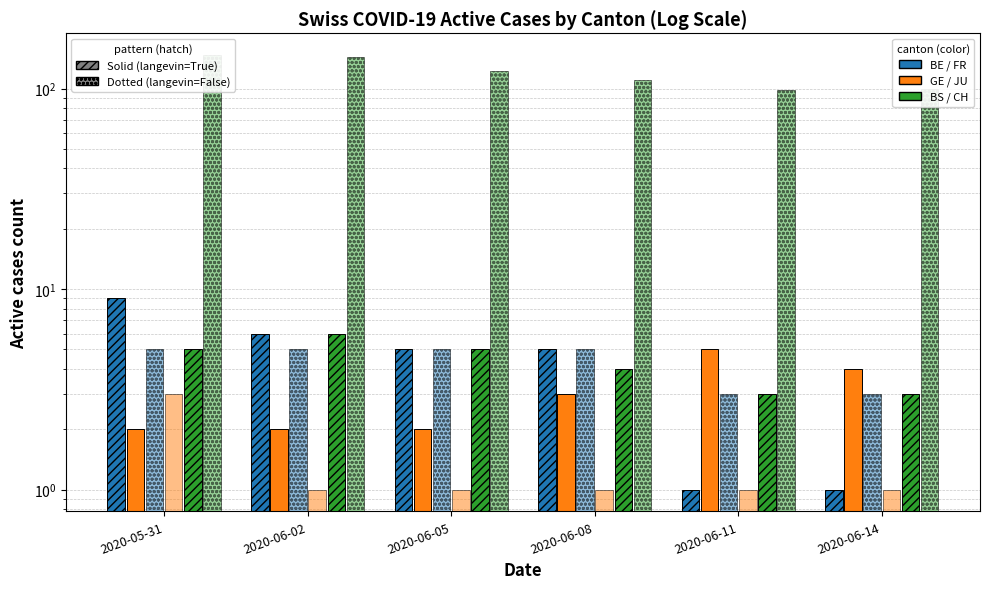

Rank the series by their maximum value, from lowest to highest.

JU, GE, FR, BS, BE, CH